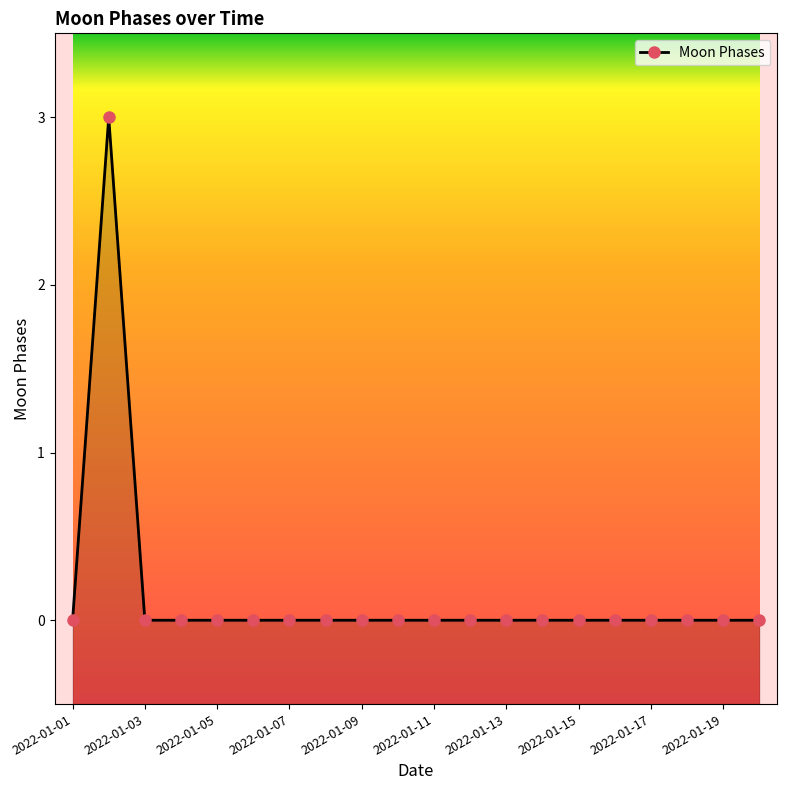

The value at 2022-01-19 is 2. True or false?

False